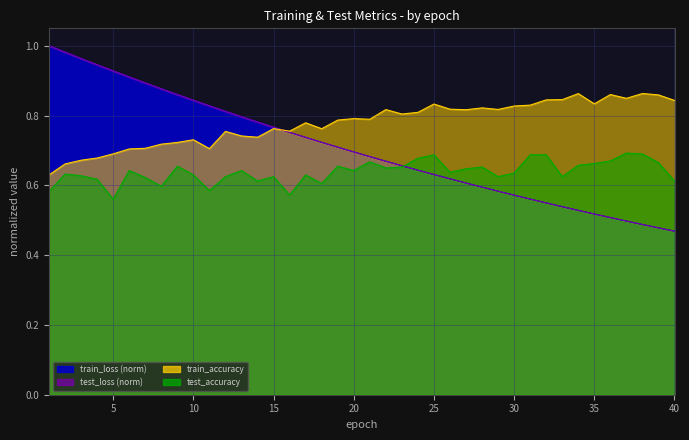

Does the chart display data point markers on the line(s)?

No